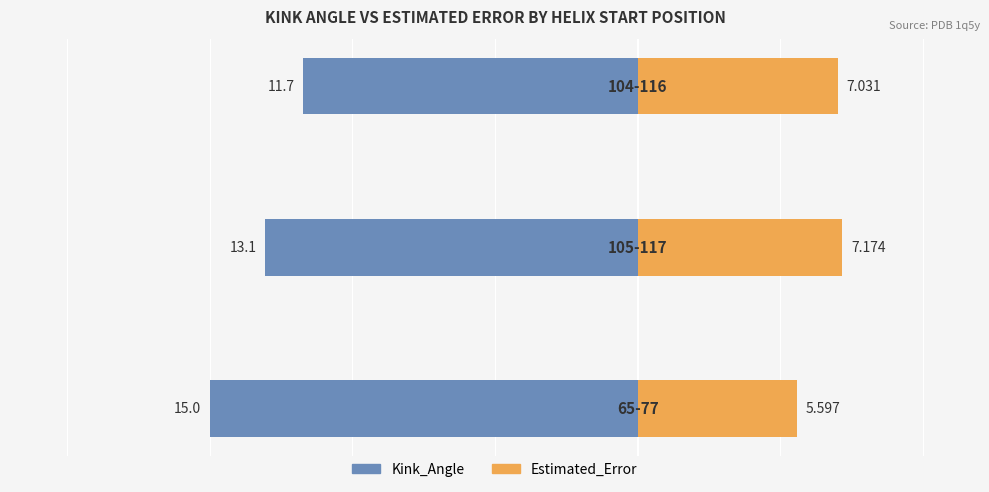

The value of Kink_Angle at 0 is -8.8. True or false?

False